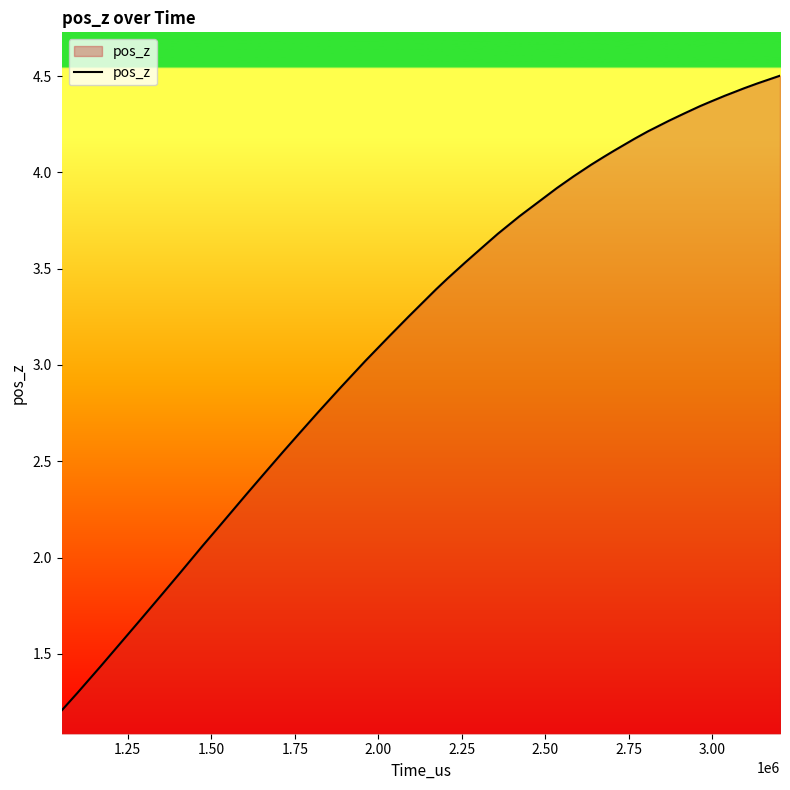

What is the smallest value displayed?

1.2